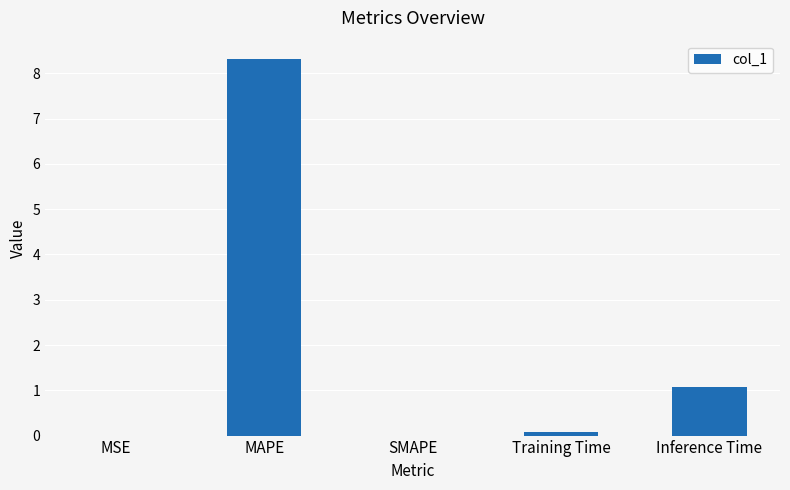

True or false: the data shows 8.3 at MAPE.

True